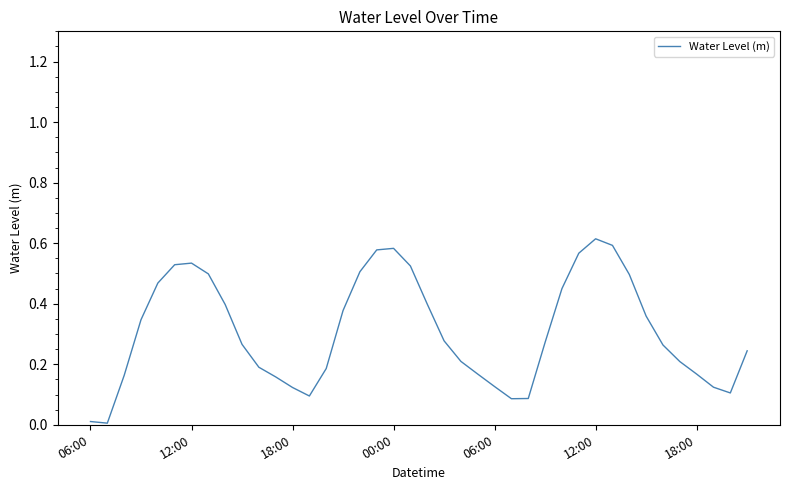

How many distinct data groups are displayed?

1